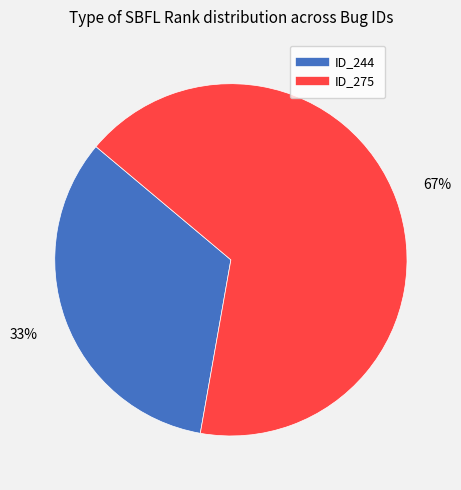

Is there any slice that represents more than half of the pie?

Yes